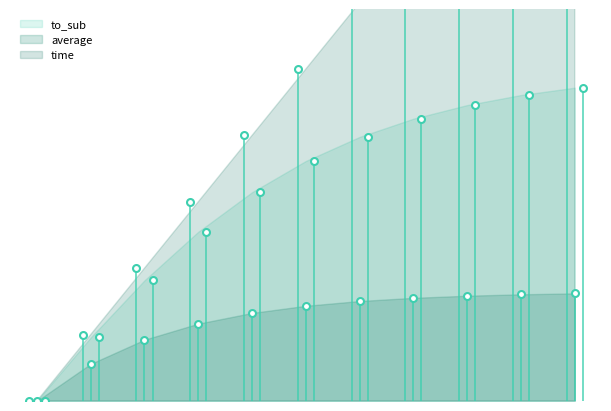

Reading left to right, list all the values displayed in this chart.

time: 0=0.0	0.05=0.1	0.1=0.1	0.15=0.1	0.2=0.2	0.25=0.2	0.3=0.3	0.35=0.3	0.4=0.4	0.45=0.5	0.5=0.5
average: 0=0.0	0.05=0.0	0.1=0.0	0.15=0.1	0.2=0.1	0.25=0.1	0.3=0.1	0.35=0.1	0.4=0.1	0.45=0.1	0.5=0.1
to_sub: 0=0.0	0.05=0.0	0.1=0.1	0.15=0.1	0.2=0.2	0.25=0.2	0.3=0.2	0.35=0.2	0.4=0.2	0.45=0.2	0.5=0.2